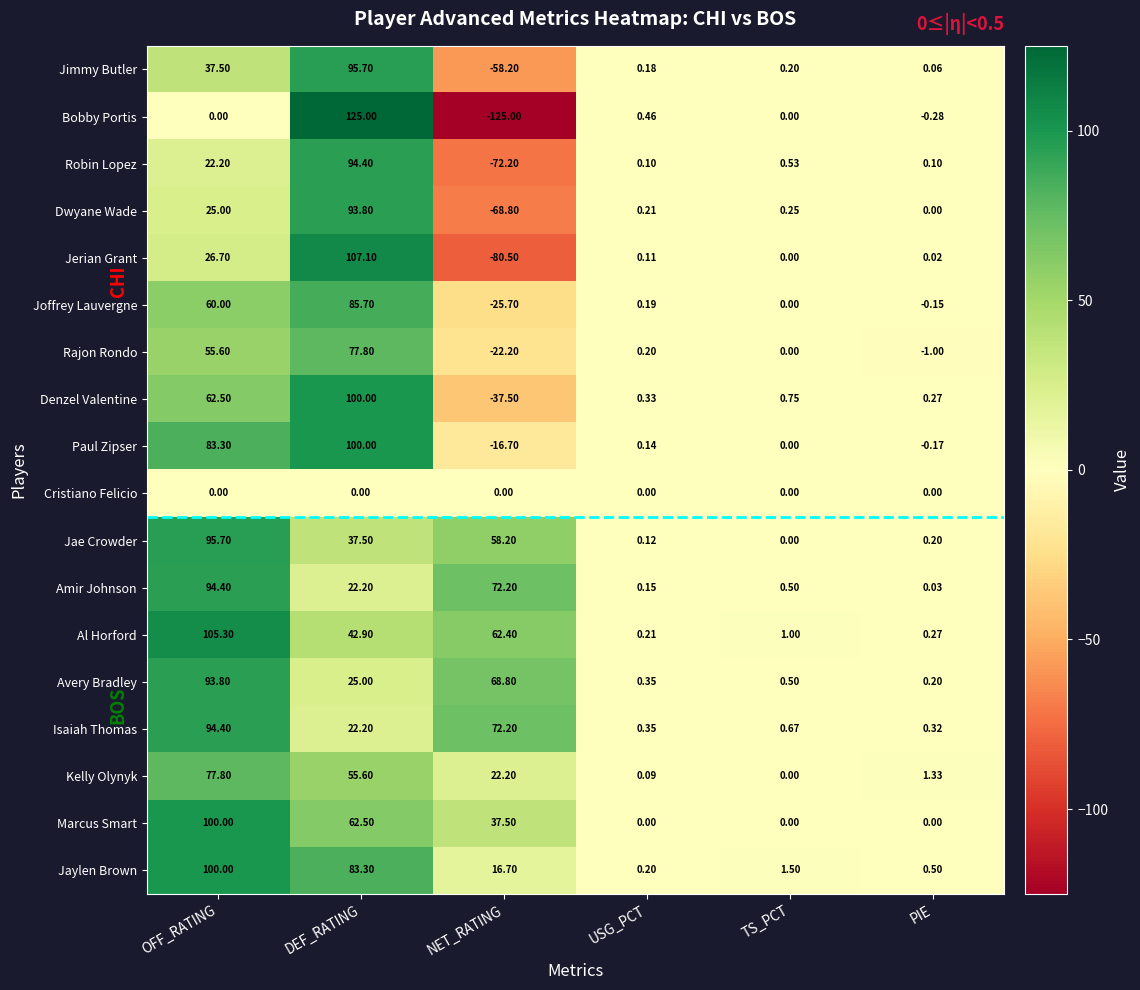

Which series has the largest total across all categories?

Al Horford